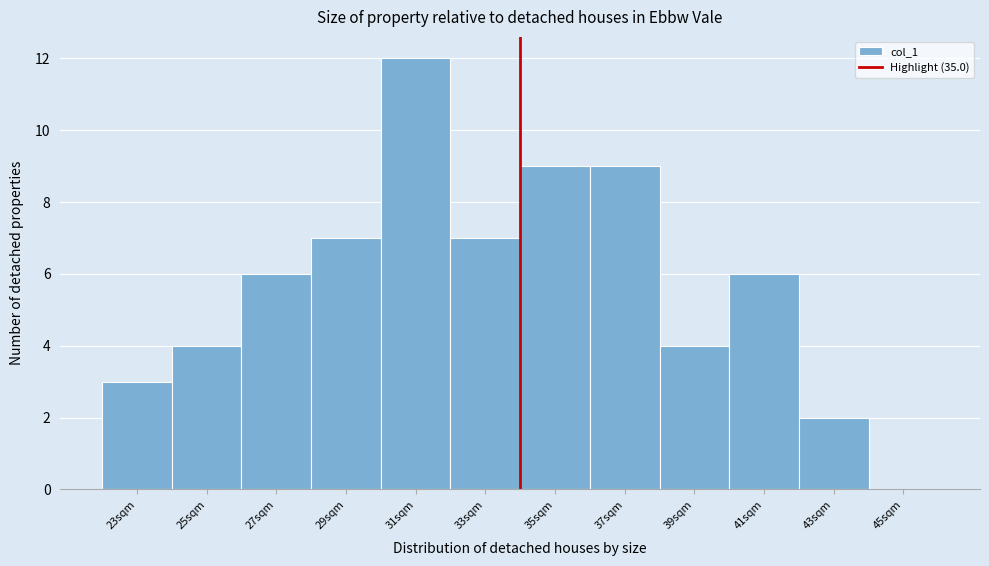

Approximately how many times larger is the value at 39sqm compared to 33sqm?

0.6